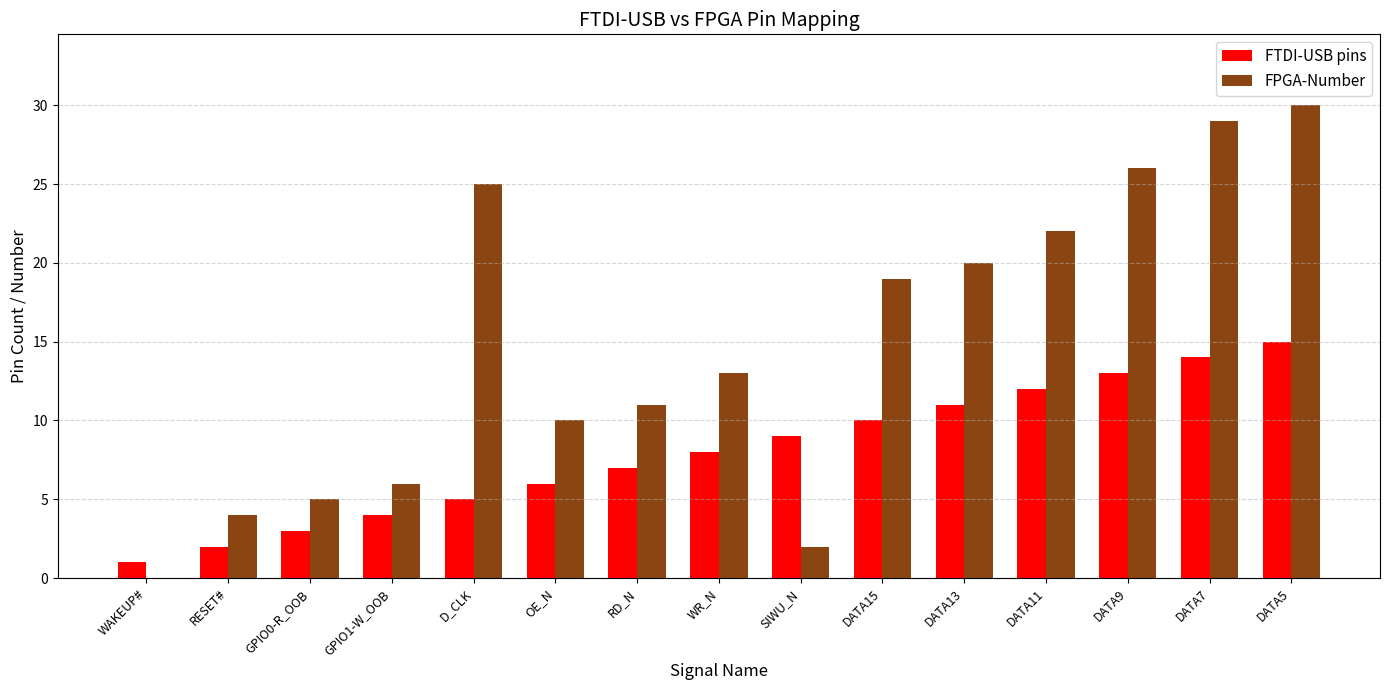

What is the total value across all series at SIWU_N?

11